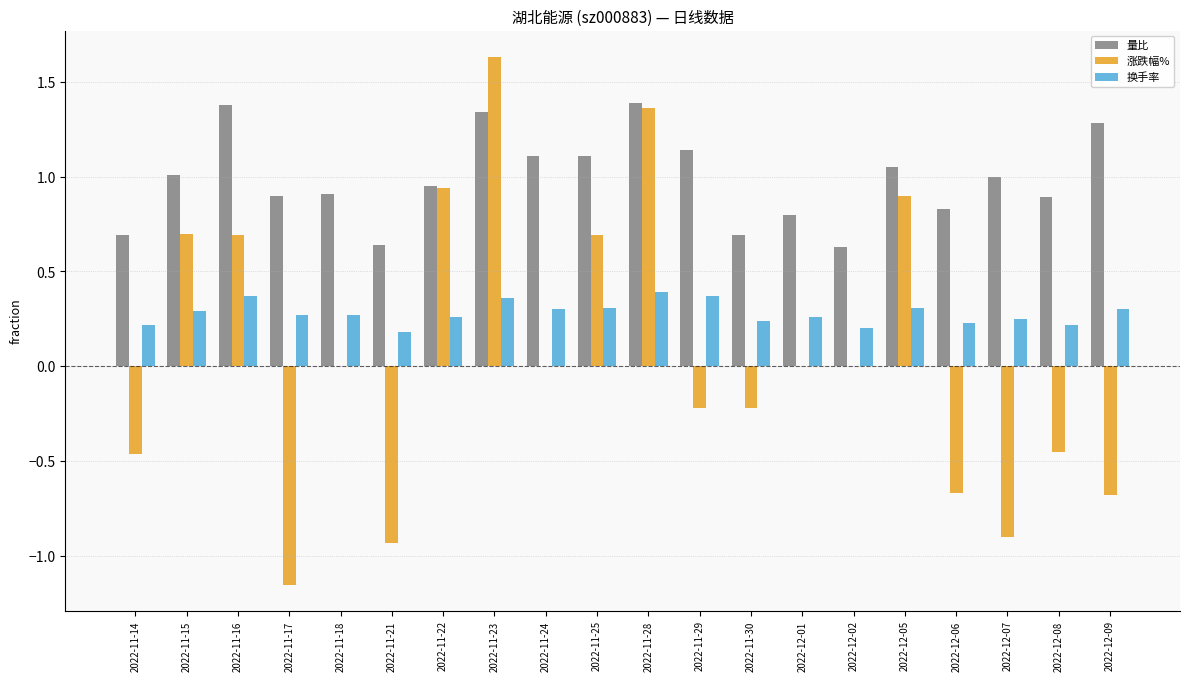

The value of 量比 at 2022-11-25 is 1.8. True or false?

False